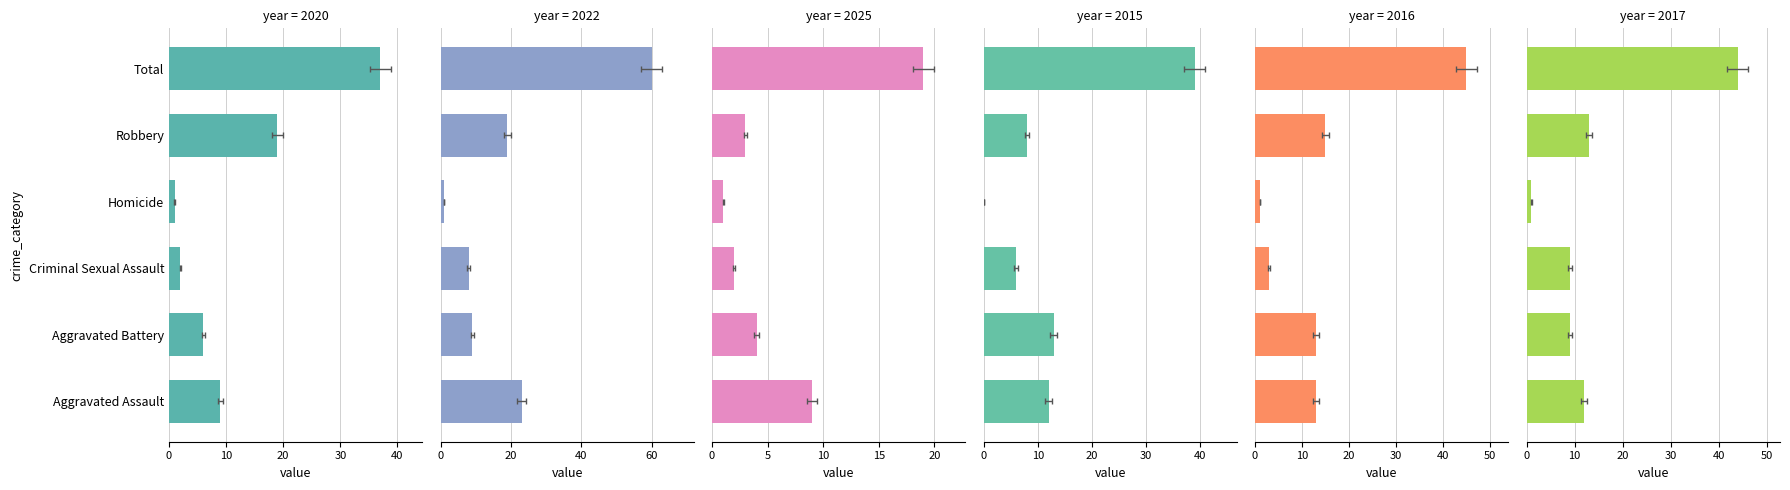

Where is 2016 nearest to the value 23?

Robbery